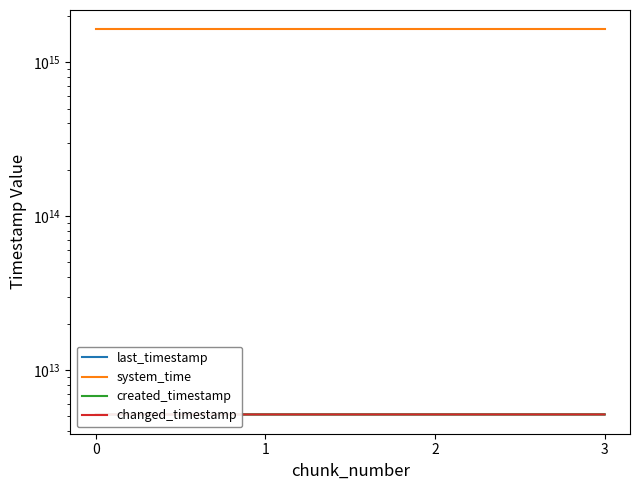

How many changed_timestamp values are between 5133639963958 and 5134727539010?

3